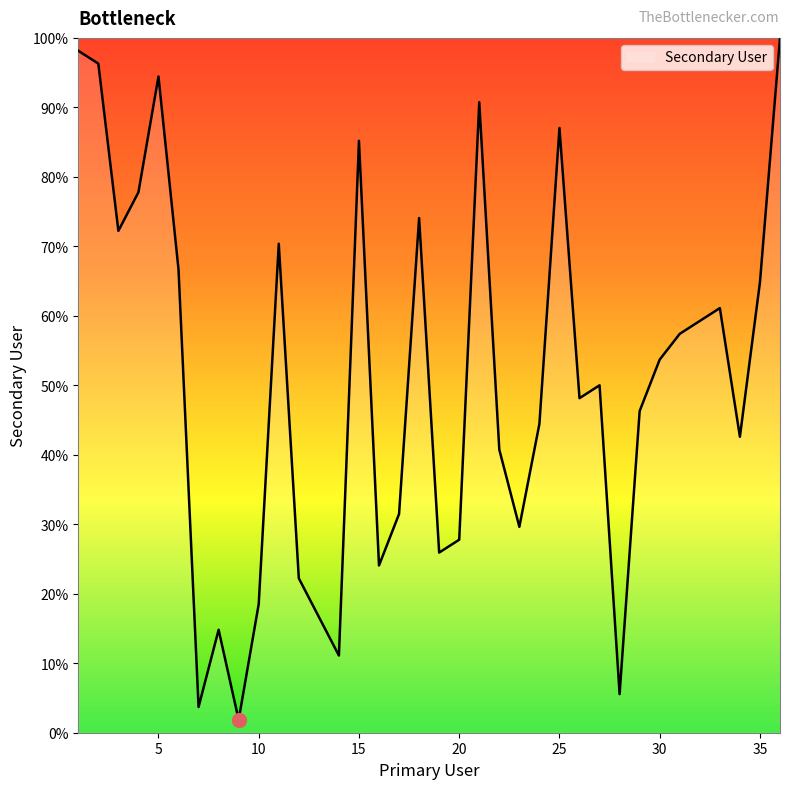

What is the difference between the maximum and minimum values?

98.1